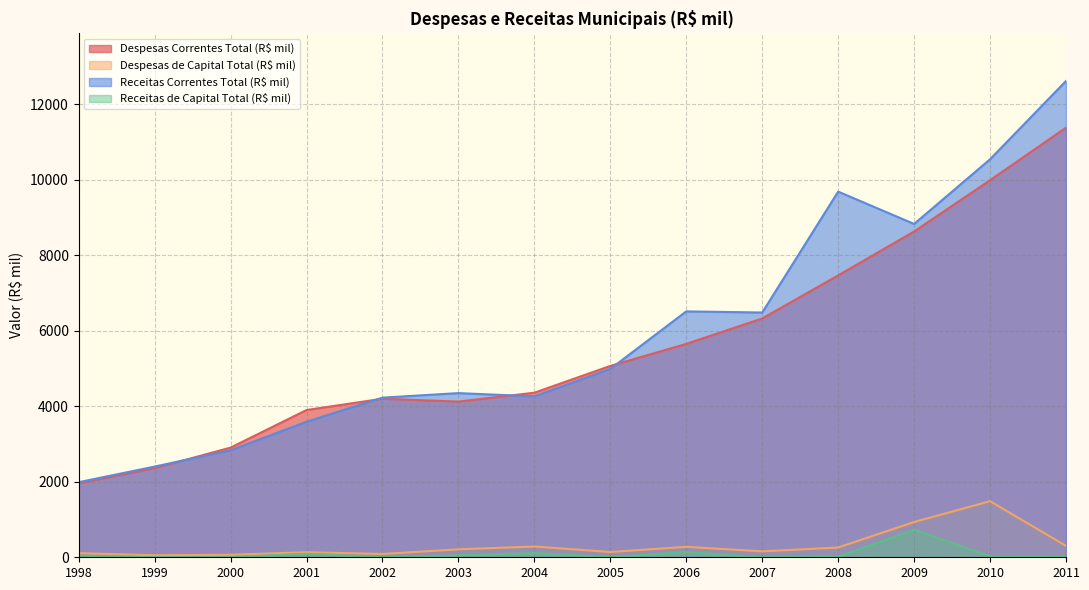

True or false: Despesas de Capital Total (R$ mil) and Despesas Correntes Total (R$ mil) cross at least once.

False